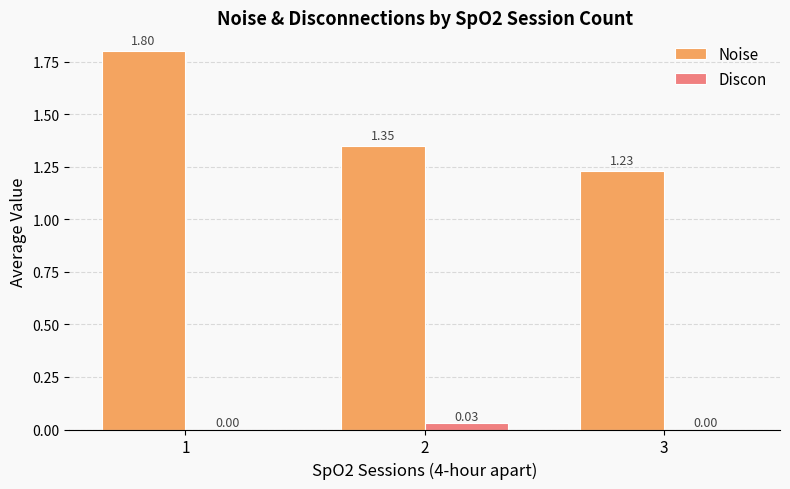

Which series changed the most between 1 and 2?

Noise